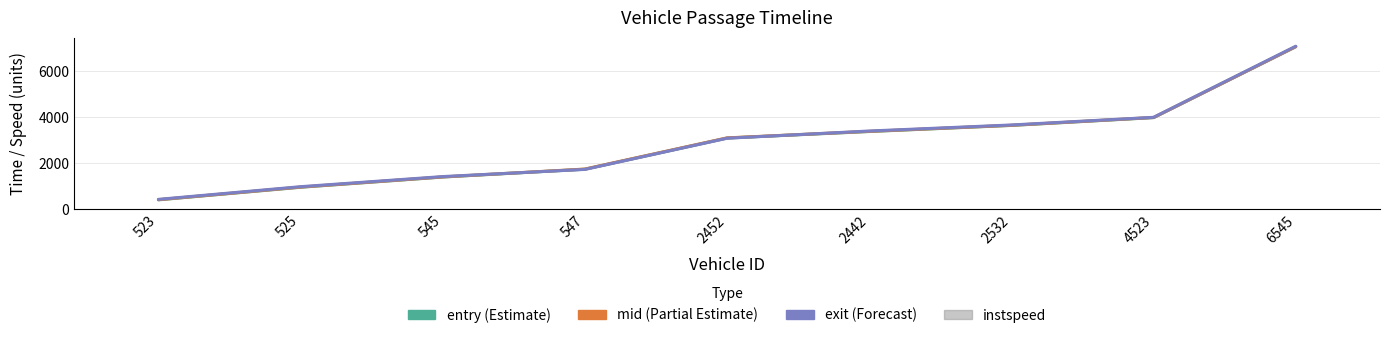

Which series has the largest total across all categories?

exit